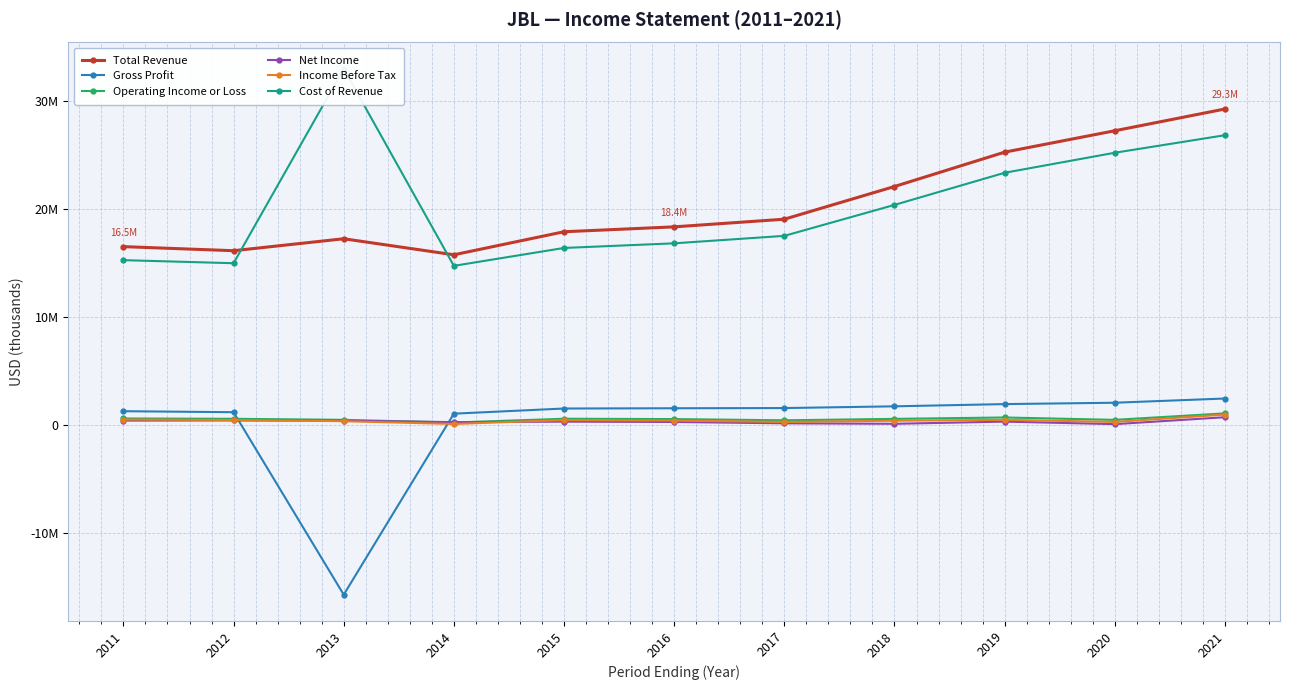

True or false: Total Revenue and Net Income intersect in this chart.

False